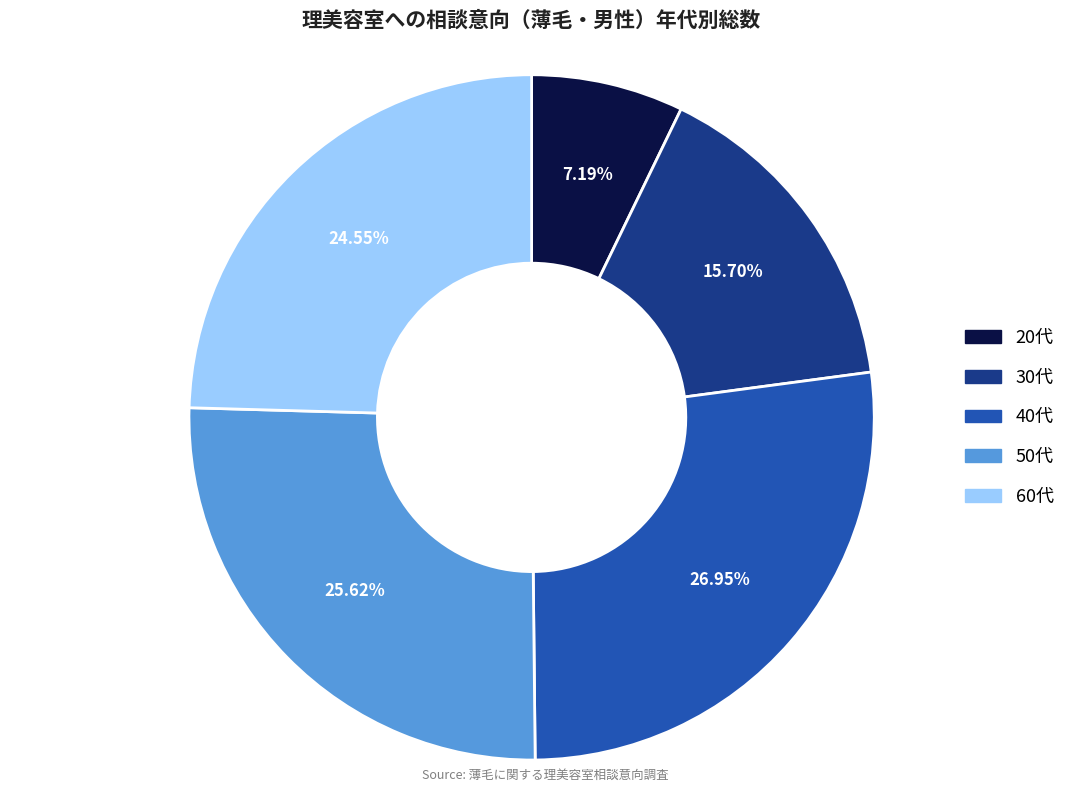

To the nearest percent, what is the average slice percentage?

20%